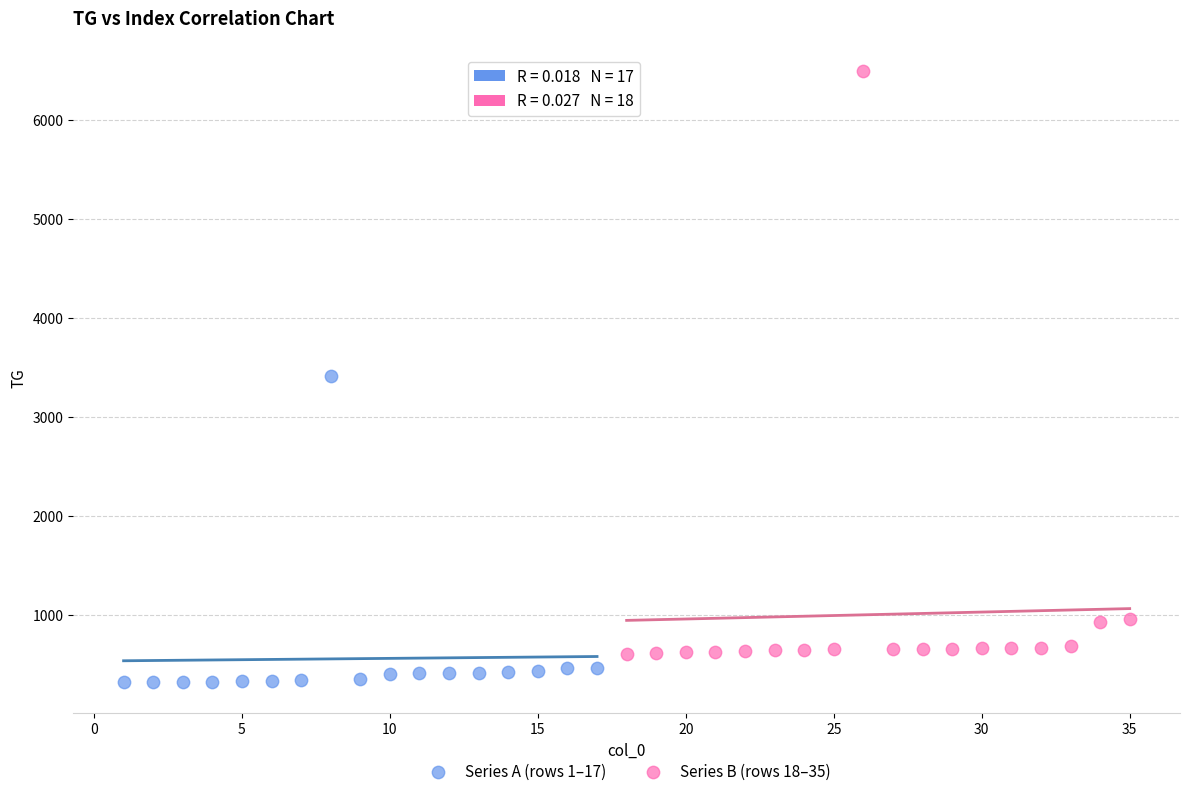

Which series has the largest Y range (max minus min)?

Series B (rows 18–35)